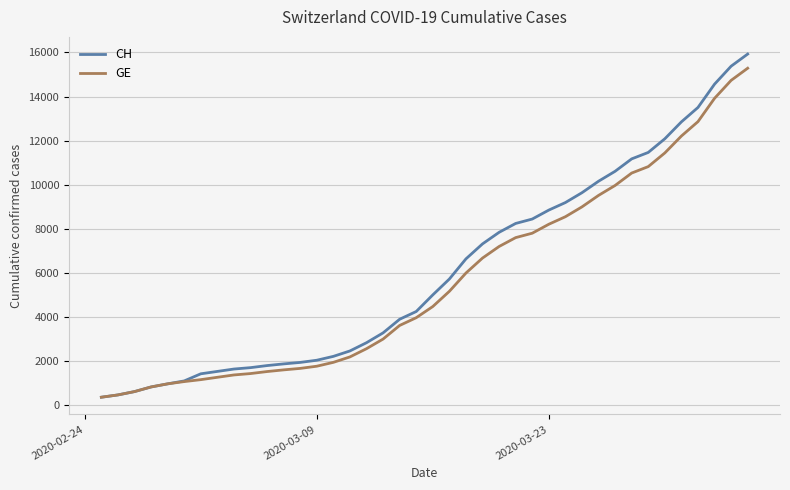

Which series has the largest range (max minus min)?

CH